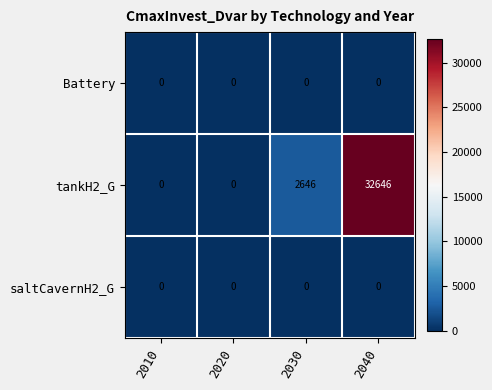

Which series has the largest total across all categories?

tankH2_G